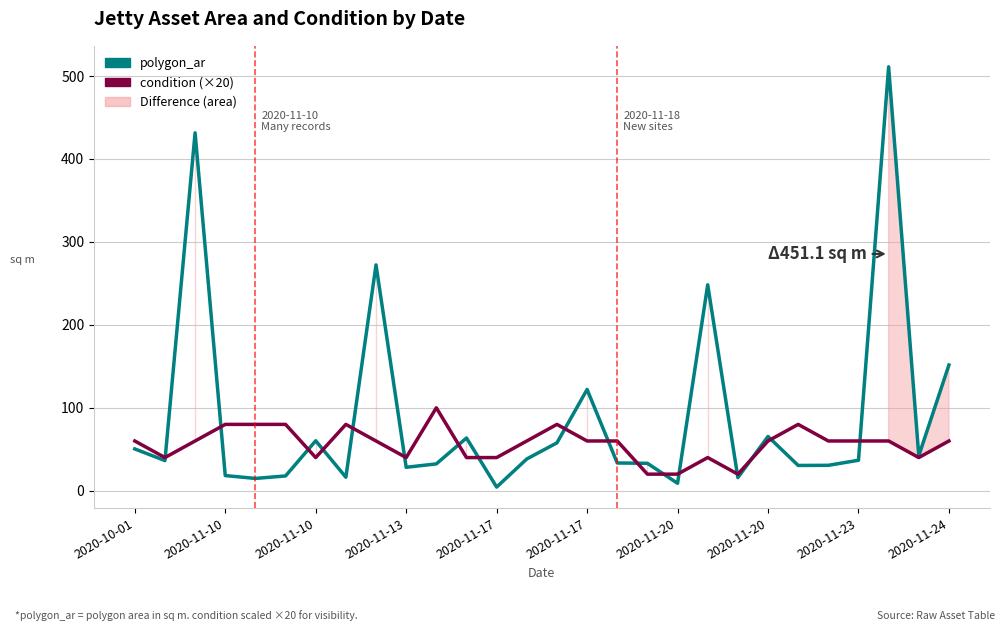

Is it true that polygon_ar equals 78.6 at 2020-11-10?

False